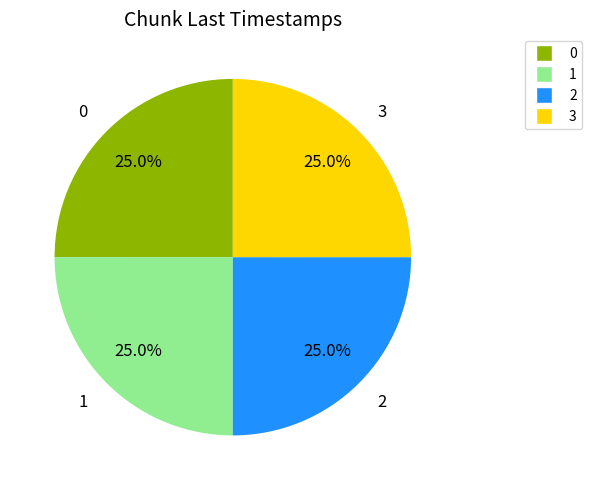

How many slices are in this pie chart?

4